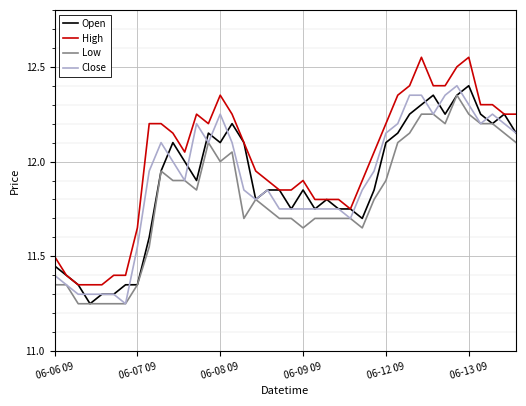

What are all the series names shown in the legend?

Open, High, Low, Close